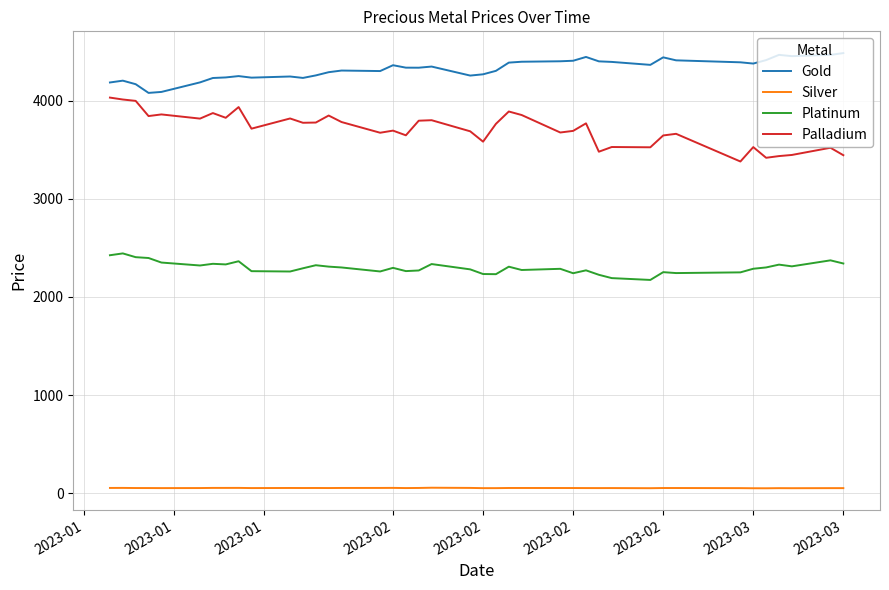

What is the sum of all Silver values?

2085.2